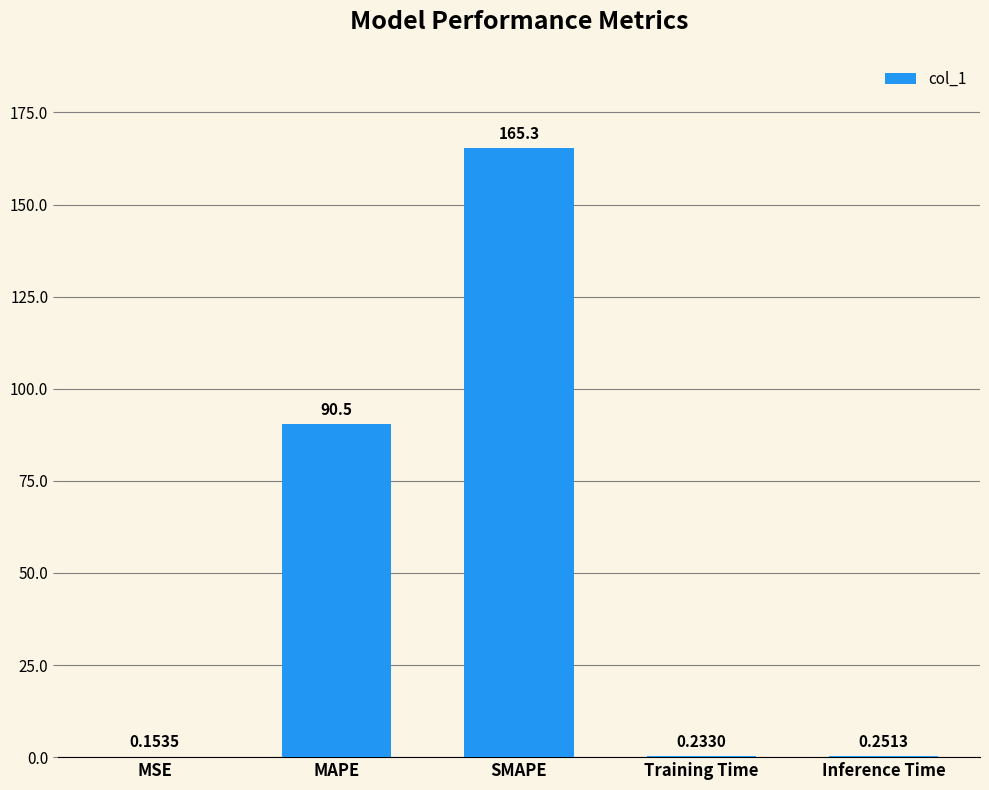

What is the sum of all values?

256.4